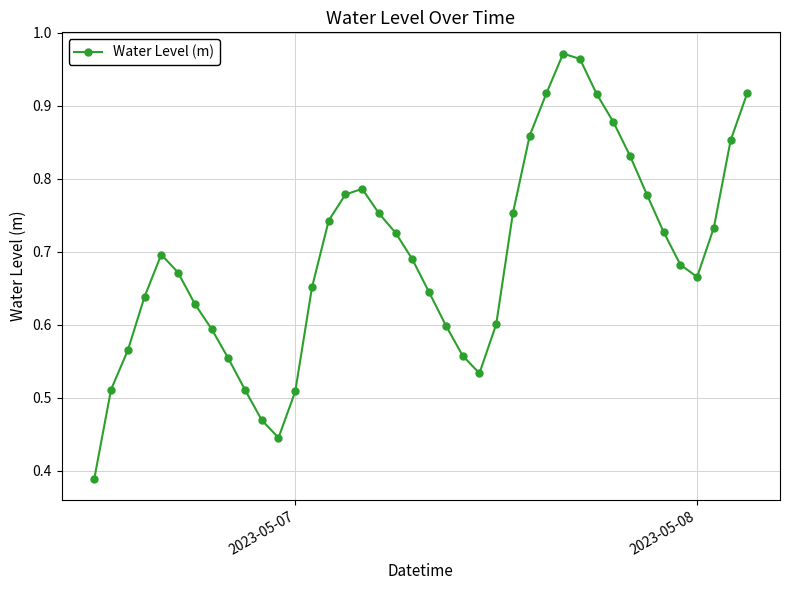

True or false: the data has more than 1 interior local peaks.

True